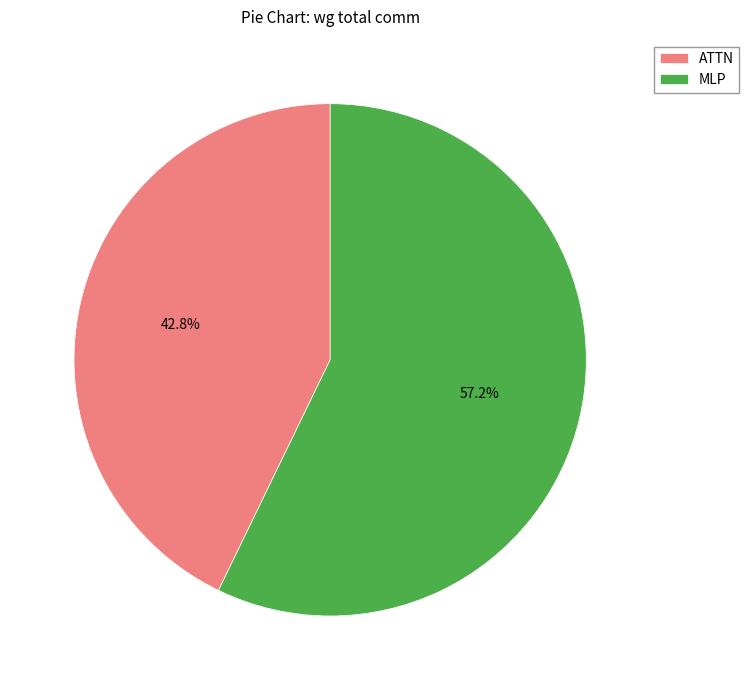

How much of the chart is everything except MLP?

42.8%